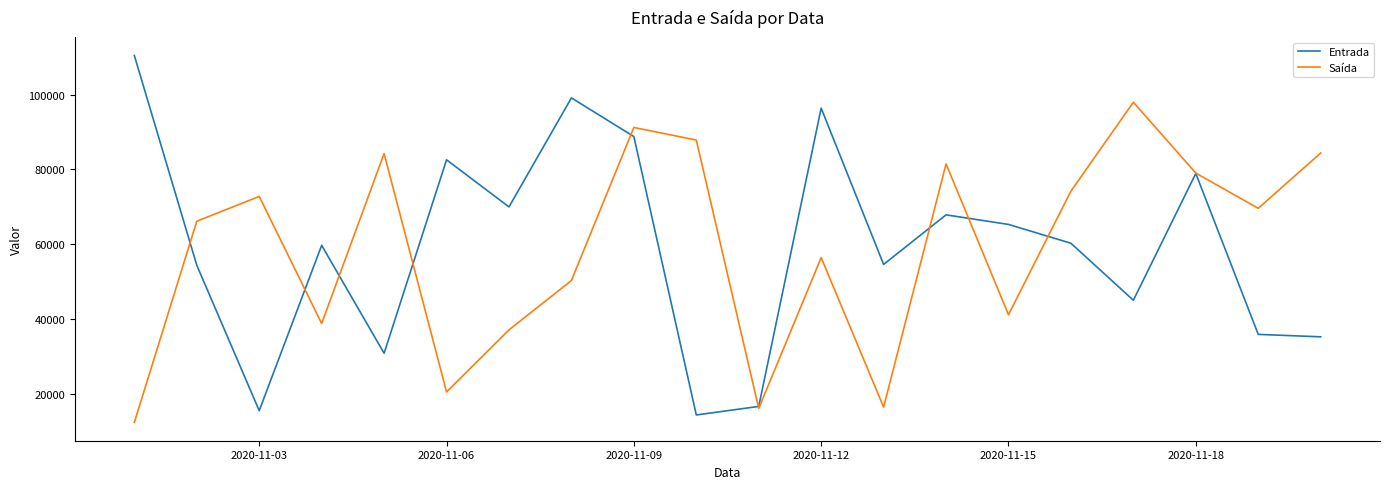

Rank the series by their maximum value, from highest to lowest.

Entrada, Saída